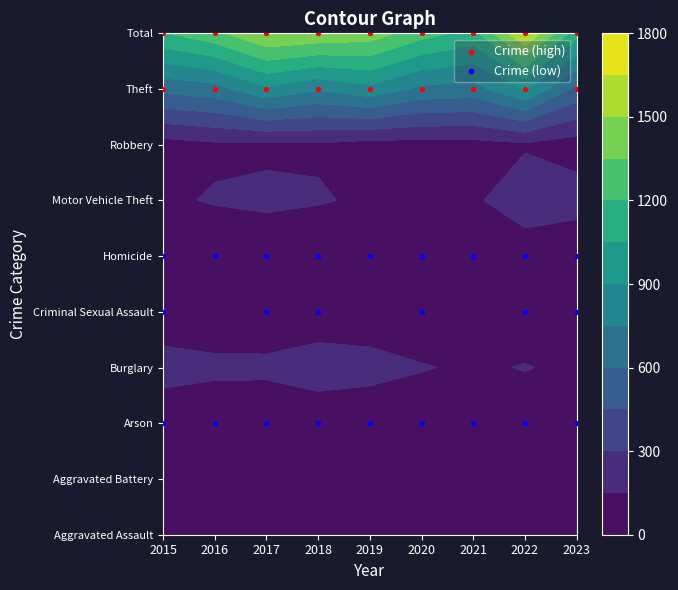

Between 2022 and 2016, which is larger?

2022